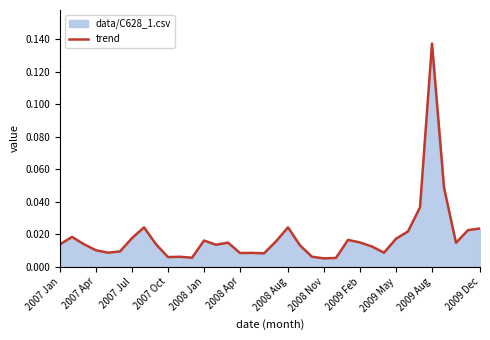

At which category does the chart reach its peak across all series?

2009 Aug